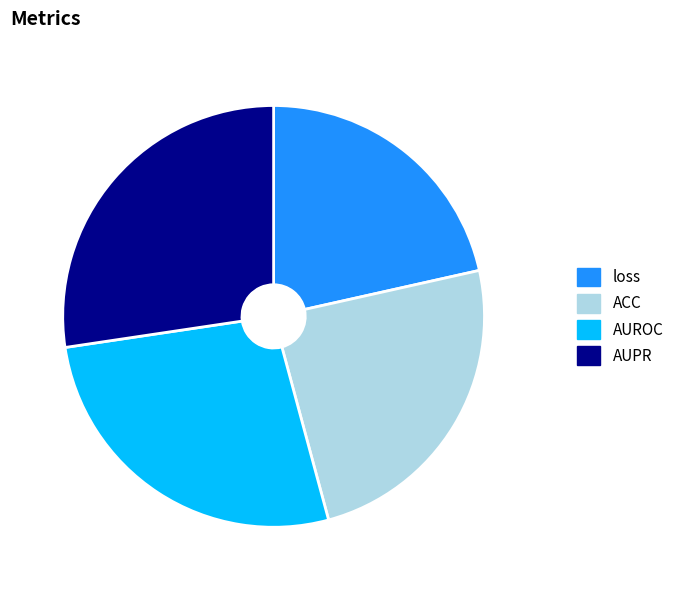

Is there any slice that represents more than half of the pie?

No